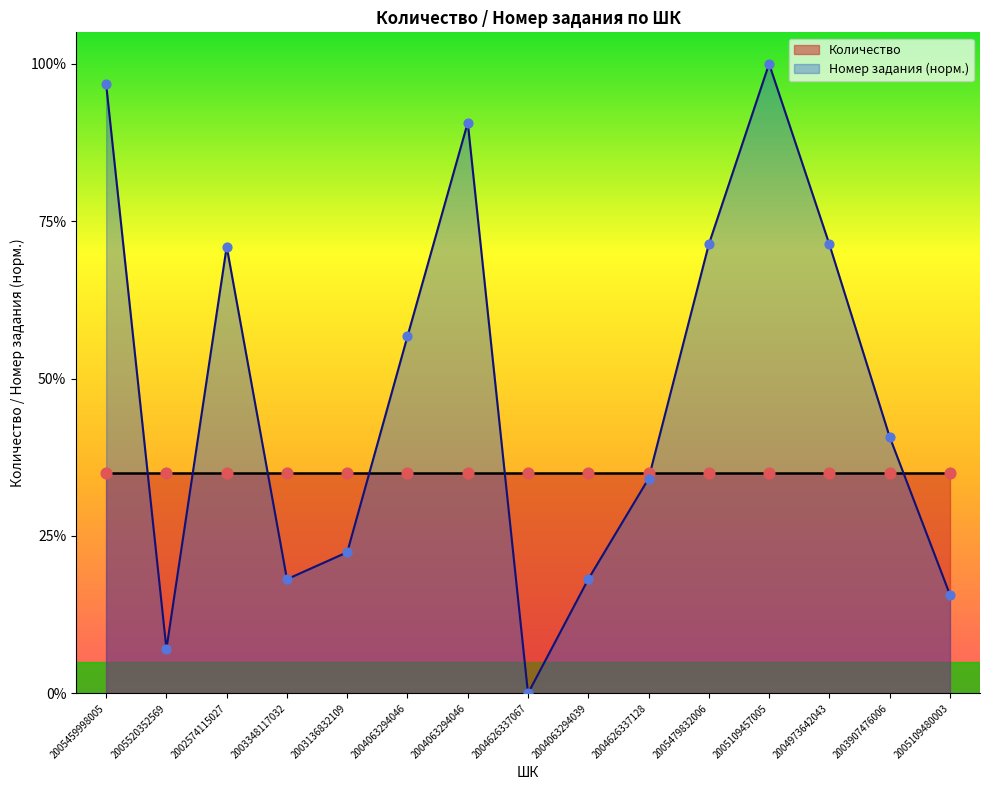

Which has a higher value, 2004063294039 or 2004626337067?

2004063294039